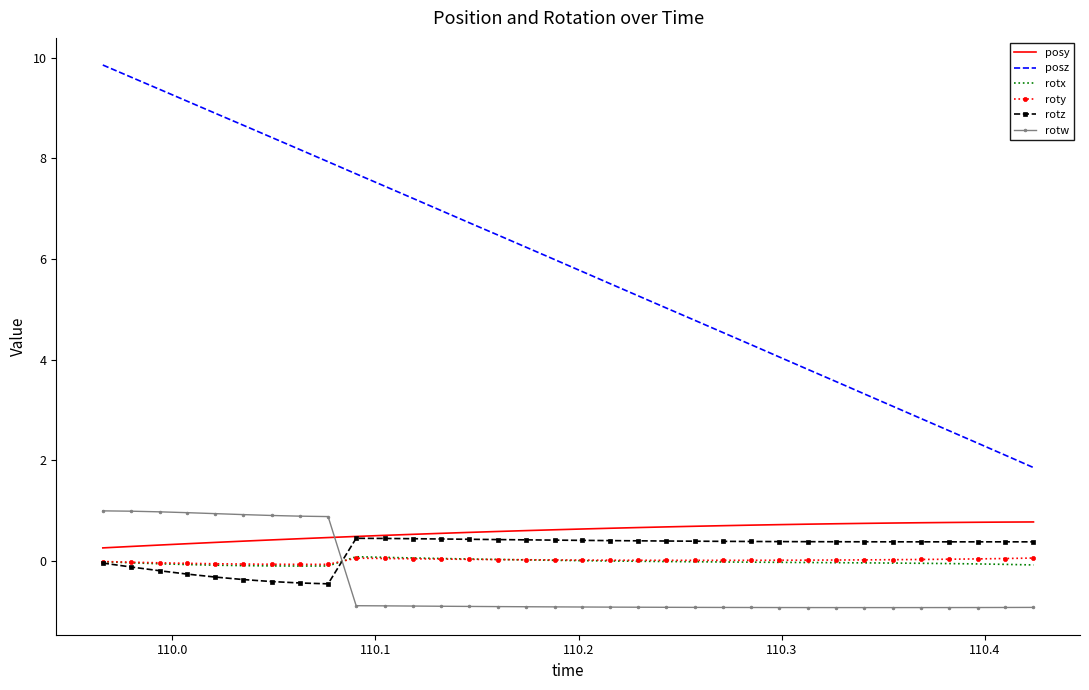

What is the average value of the rotw series?

-0.4